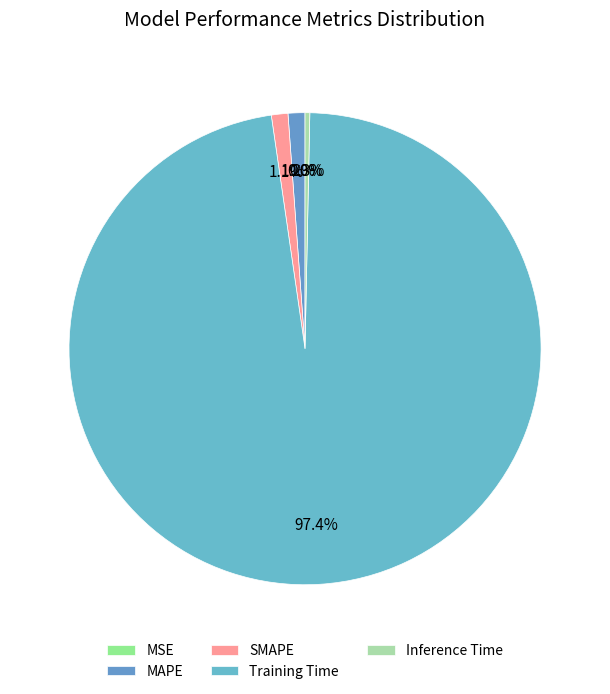

Which category has the biggest portion of the pie?

Training Time